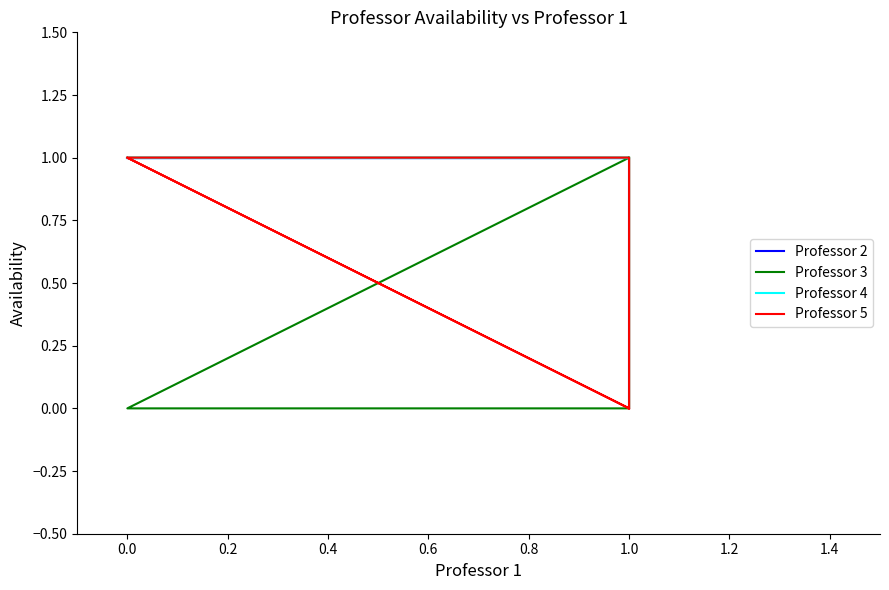

True or false: Professor 4 has more than 0 interior local peaks.

False